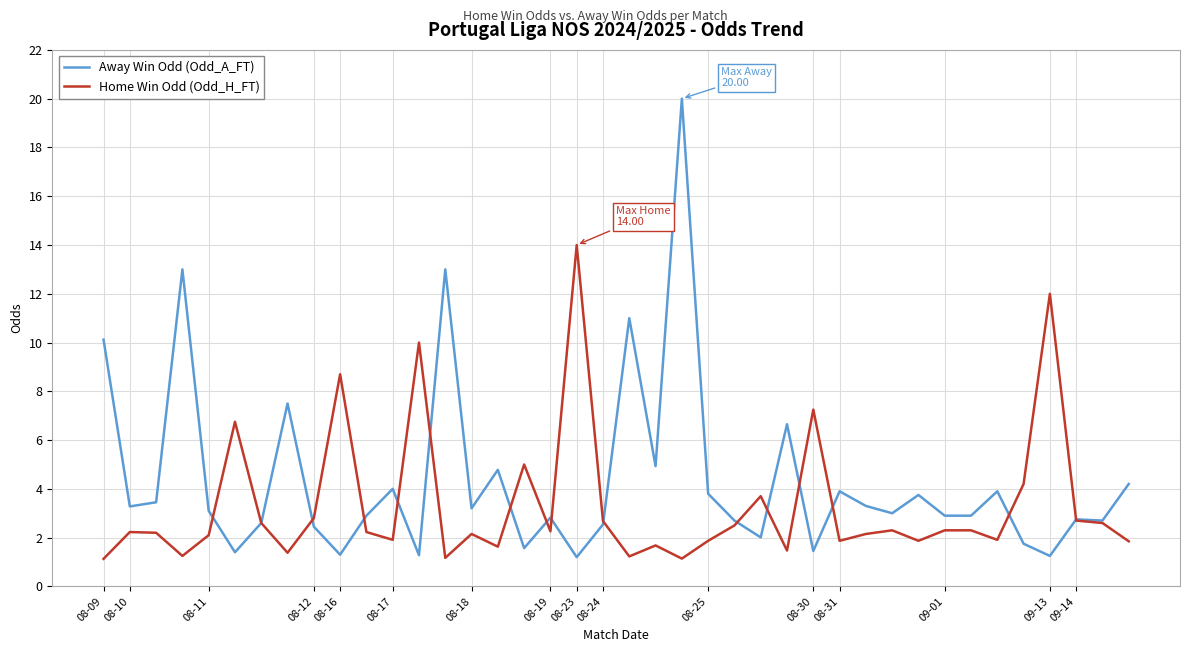

At how many categories does at least one series exceed 8?

9